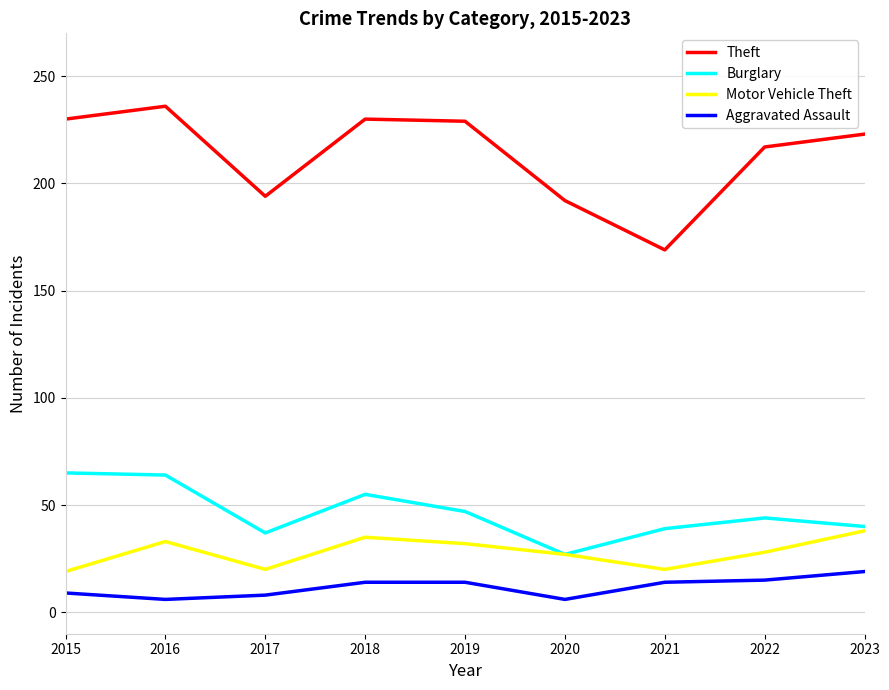

Rank the series at 2022 from lowest to highest value.

Aggravated Assault, Motor Vehicle Theft, Burglary, Theft